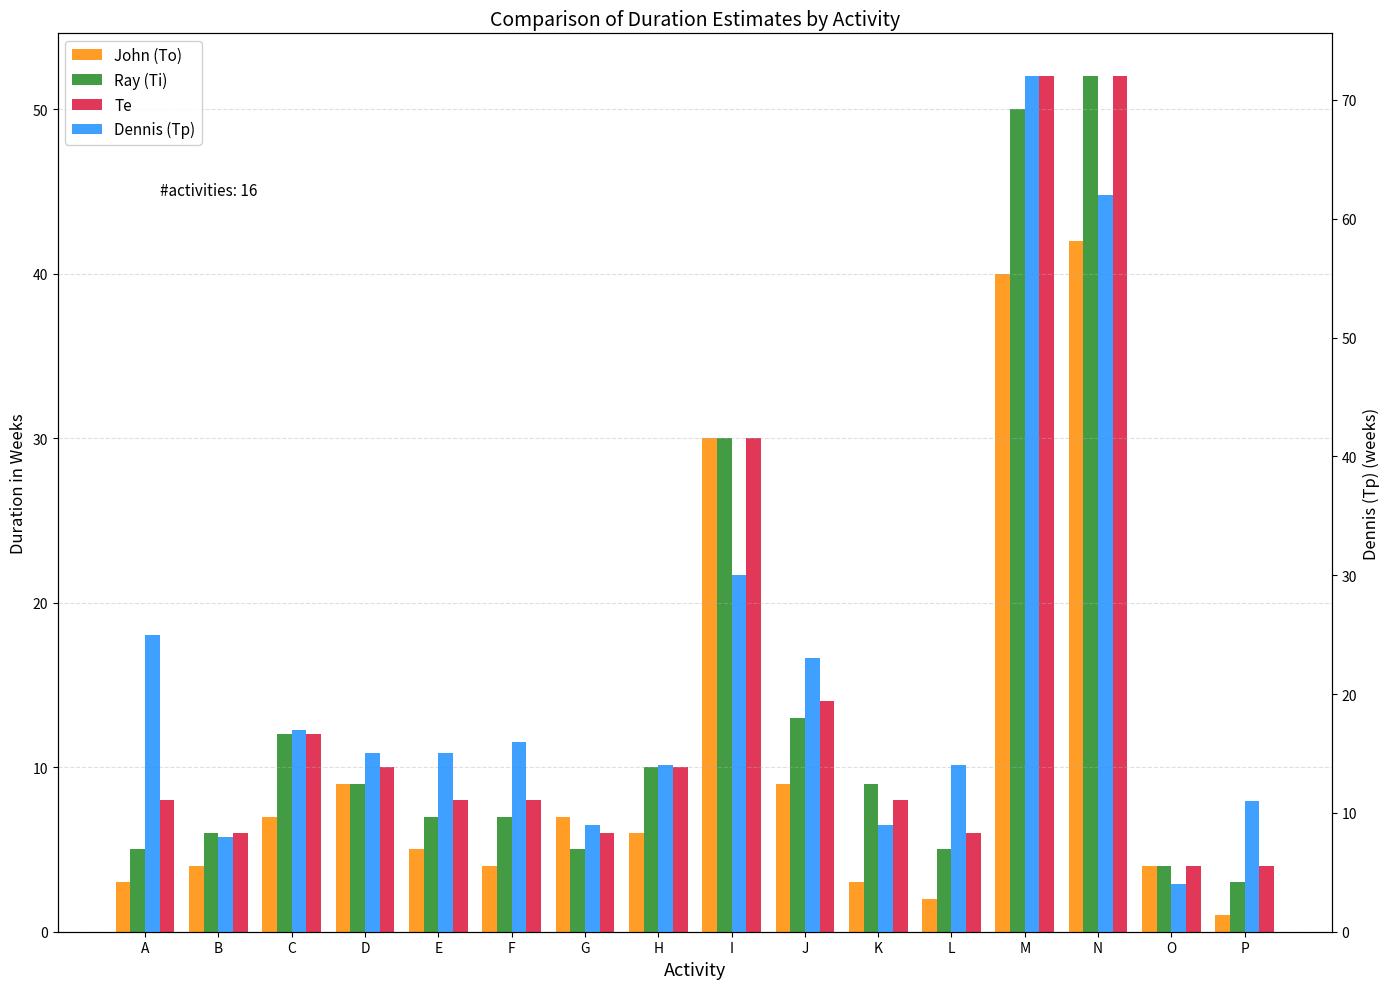

The value of Ray (Ti) at E is 2. True or false?

False